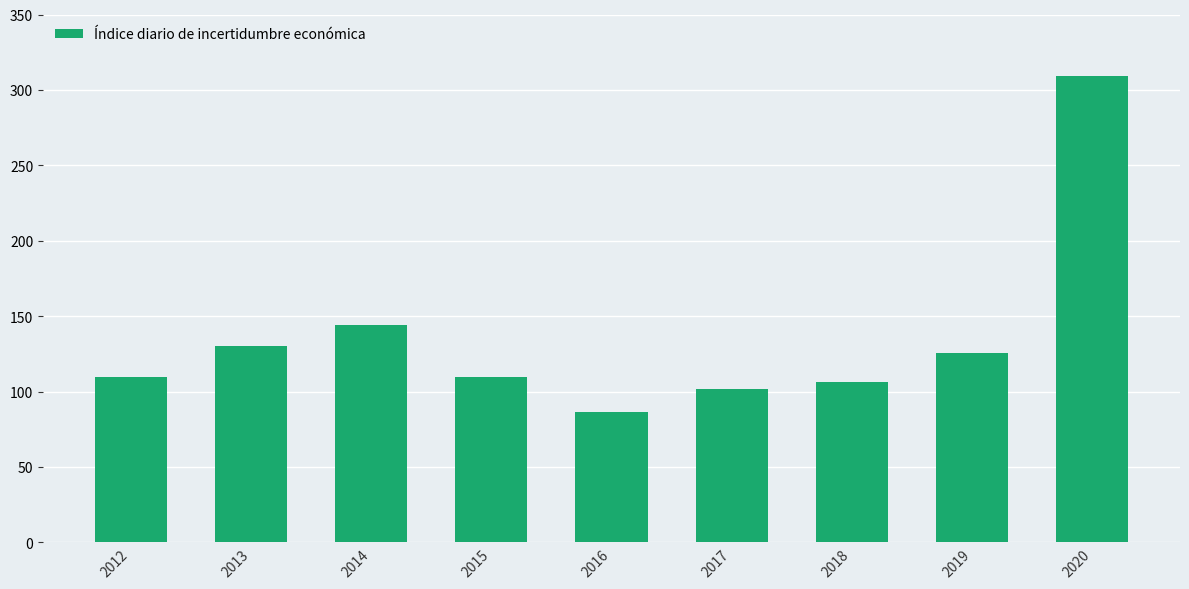

Between 2020 and 2018, which is larger?

2020